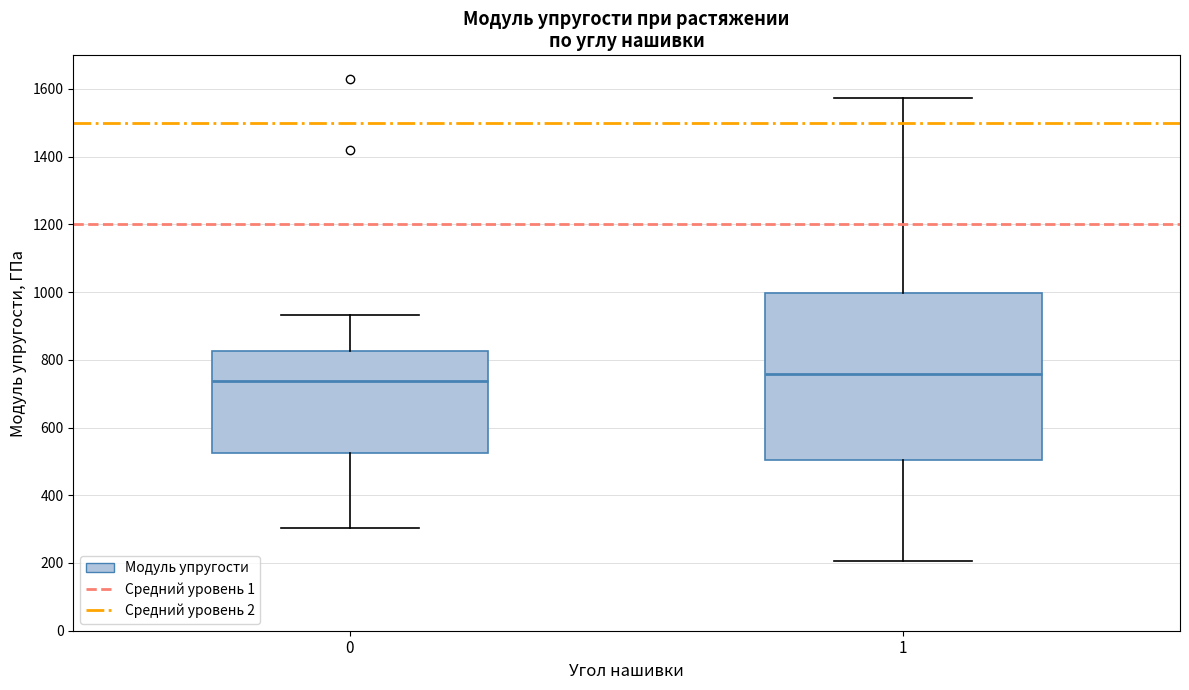

Reading left to right, read every box against the y-axis: the position of its median line, the range the box covers, and the ends of its whiskers. The values are not printed on the chart, so give them approximately, as read against the axis.

0: median 740, box 520 to 820, whiskers 300 to 940
1: median 760, box 500 to 1000, whiskers 200 to 1580